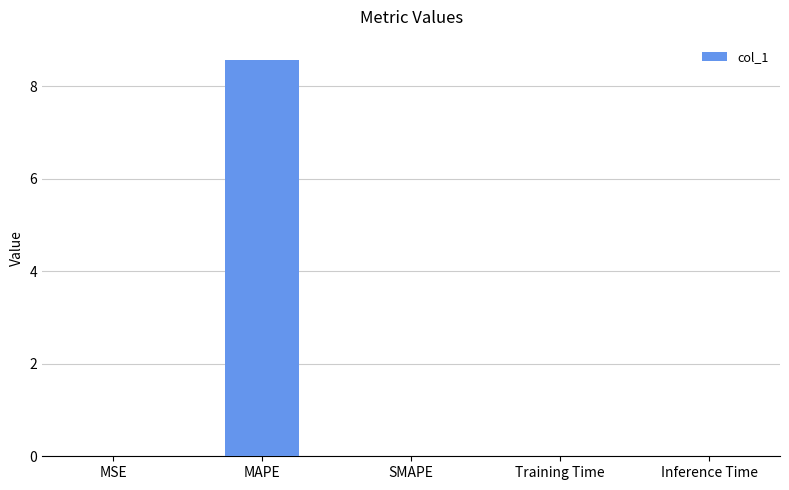

What is the sum of all values?

8.6